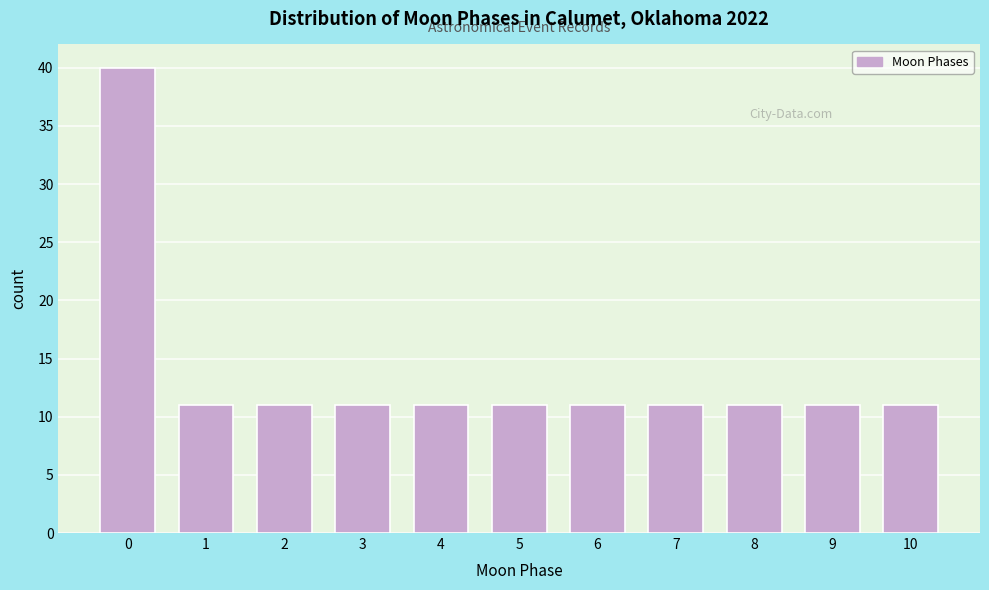

Reading left to right, list all the values displayed in this chart.

0=40	1=11	2=11	3=11	4=11	5=11	6=11	7=11	8=11	9=11	10=11